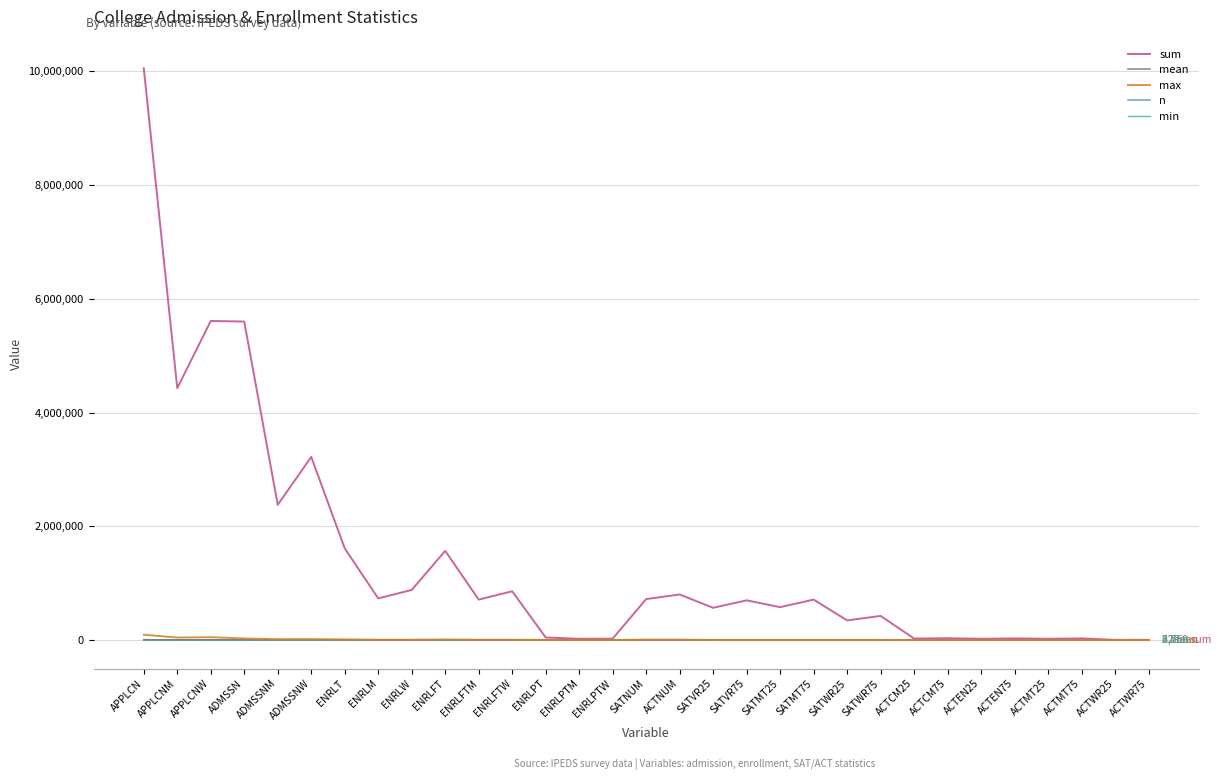

What are all the series names shown in the legend?

sum, mean, max, n, min